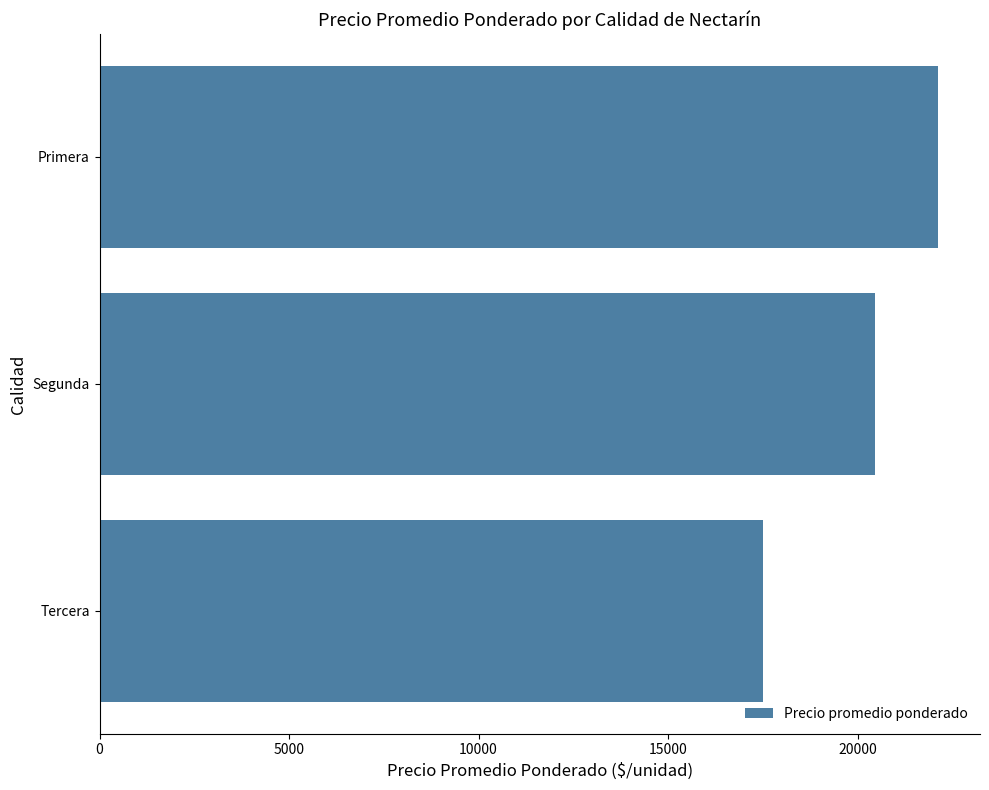

Reading bottom to top, list all the values displayed in this chart.

17500	20462	22125